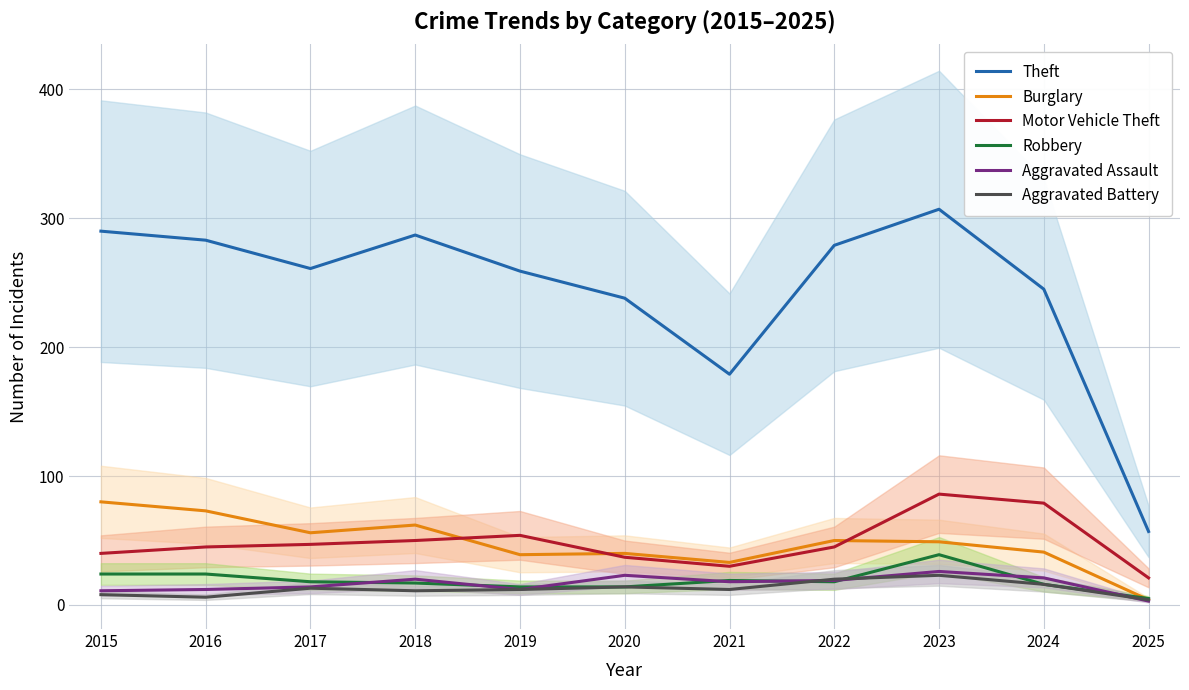

How many data points in Motor Vehicle Theft are less than 45?

4